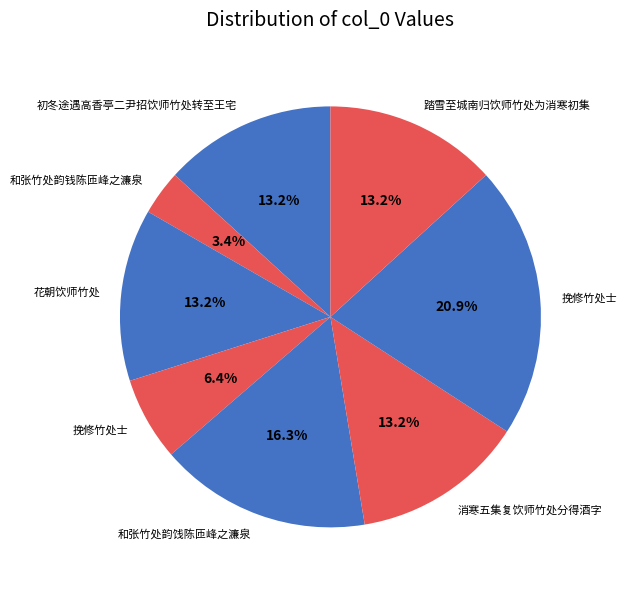

How many segments does this pie chart have?

8